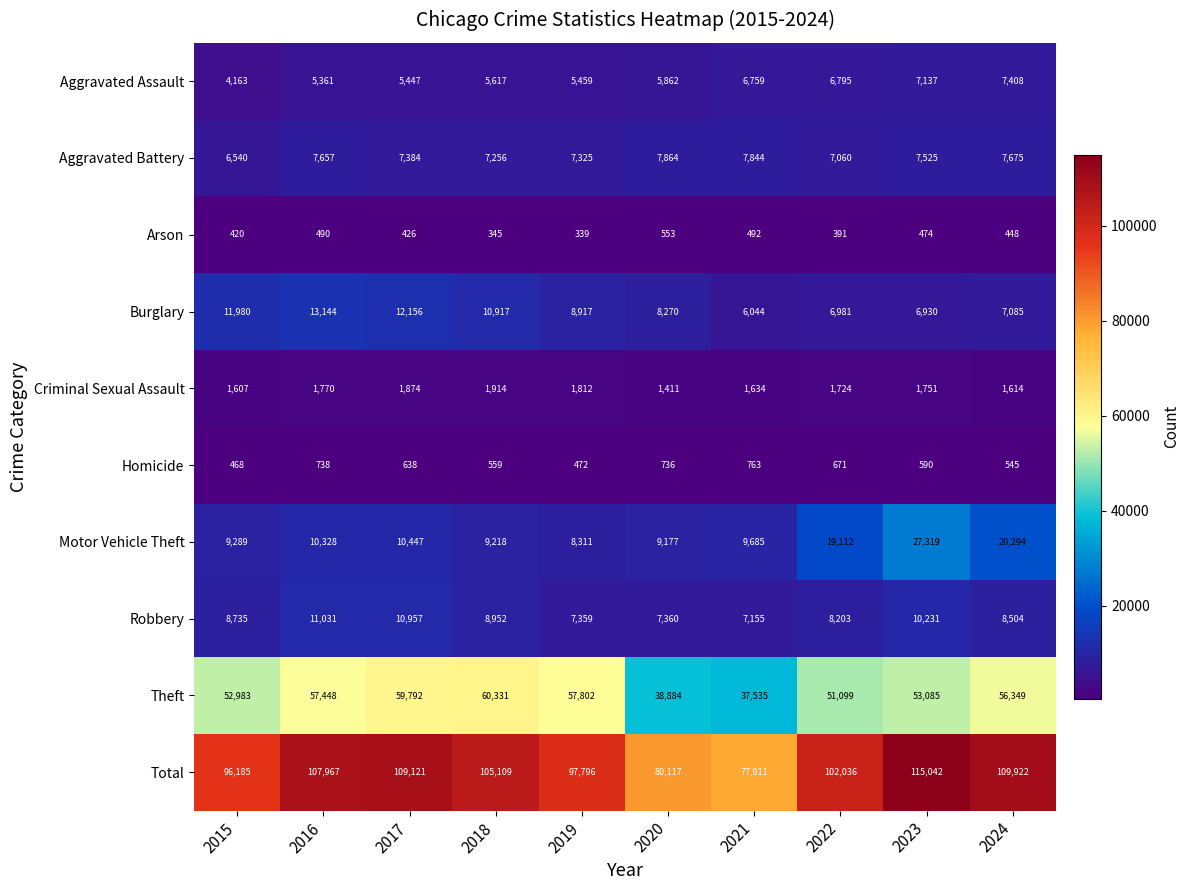

At how many categories does at least one series exceed 77185?

10